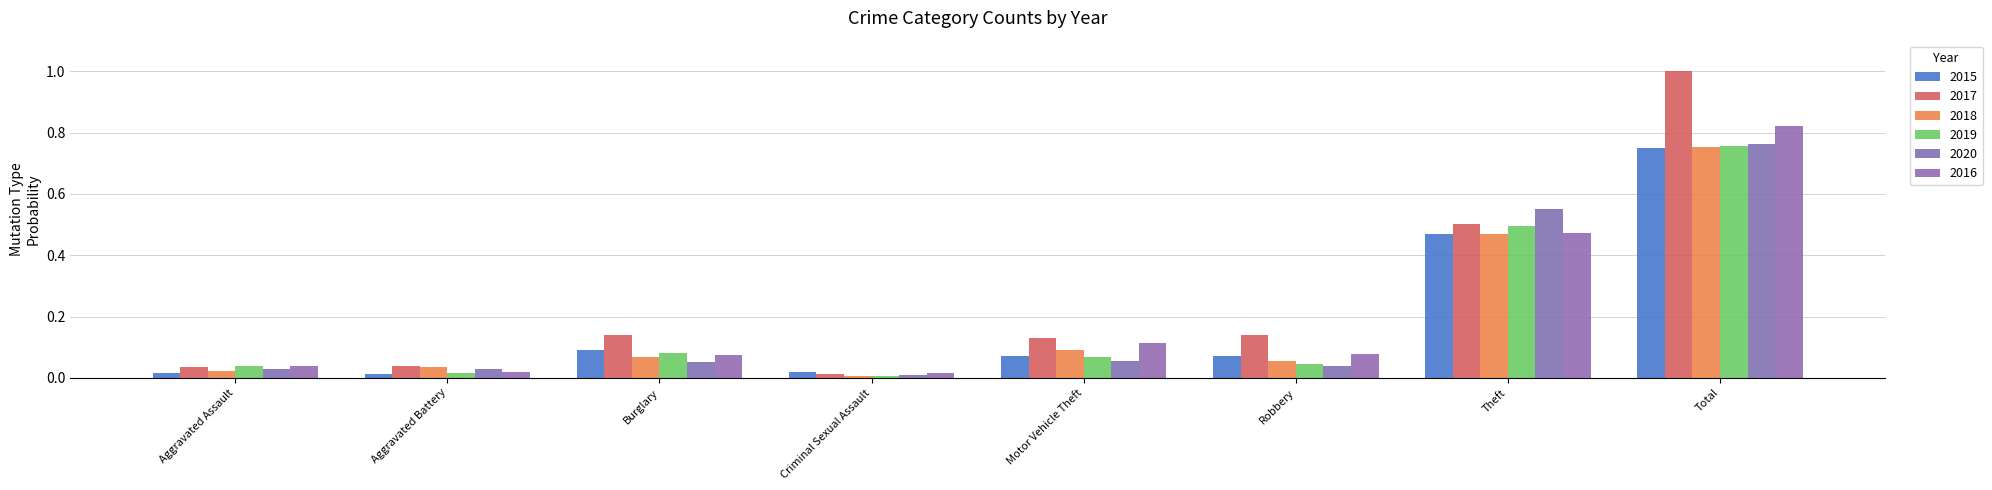

Reading left to right, transcribe all the data shown in this chart.

2015: Aggravated Assault=0.0	Aggravated Battery=0.0	Burglary=0.1	Criminal Sexual Assault=0.0	Motor Vehicle Theft=0.1	Robbery=0.1	Theft=0.5	Total=0.8
2017: Aggravated Assault=0.0	Aggravated Battery=0.0	Burglary=0.1	Criminal Sexual Assault=0.0	Motor Vehicle Theft=0.1	Robbery=0.1	Theft=0.5	Total=1.0
2018: Aggravated Assault=0.0	Aggravated Battery=0.0	Burglary=0.1	Criminal Sexual Assault=0.0	Motor Vehicle Theft=0.1	Robbery=0.1	Theft=0.5	Total=0.8
2019: Aggravated Assault=0.0	Aggravated Battery=0.0	Burglary=0.1	Criminal Sexual Assault=0.0	Motor Vehicle Theft=0.1	Robbery=0.0	Theft=0.5	Total=0.8
2020: Aggravated Assault=0.0	Aggravated Battery=0.0	Burglary=0.1	Criminal Sexual Assault=0.0	Motor Vehicle Theft=0.1	Robbery=0.0	Theft=0.5	Total=0.8
2016: Aggravated Assault=0.0	Aggravated Battery=0.0	Burglary=0.1	Criminal Sexual Assault=0.0	Motor Vehicle Theft=0.1	Robbery=0.1	Theft=0.5	Total=0.8